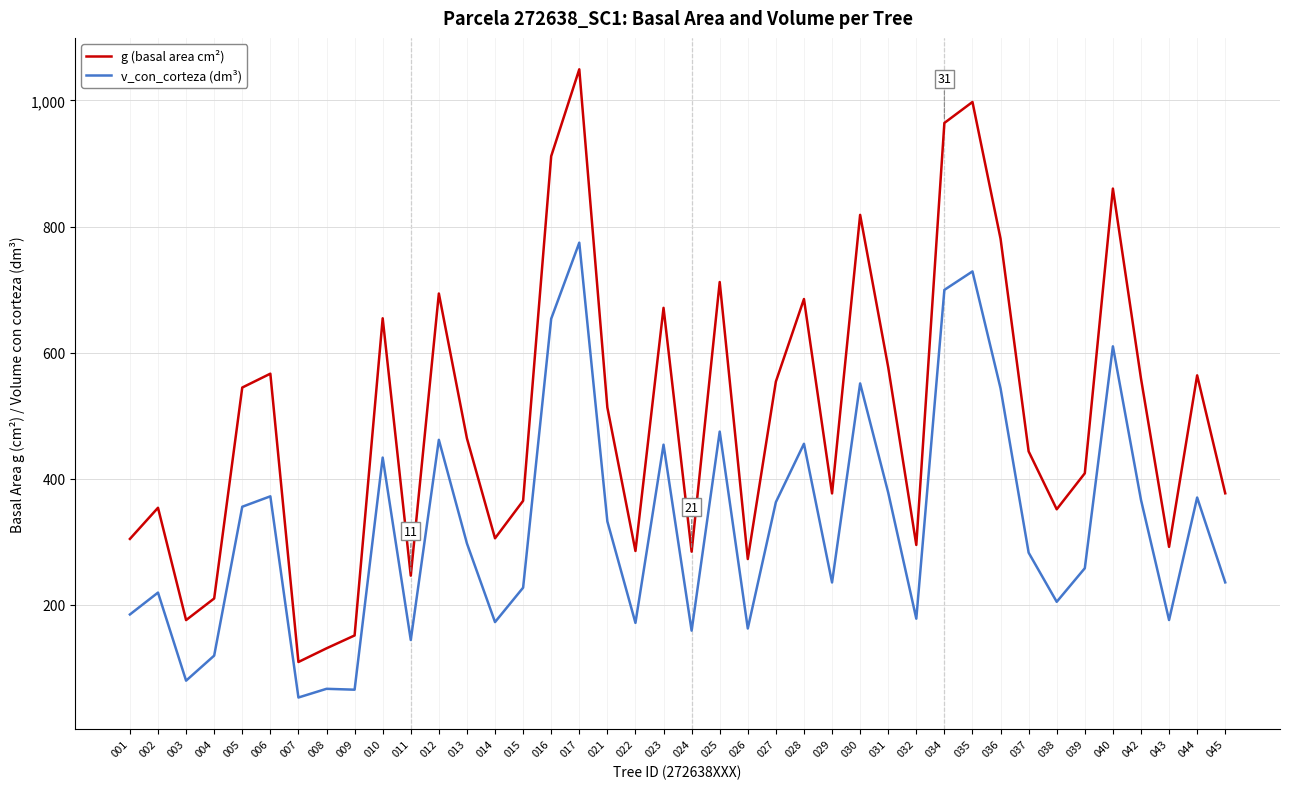

List the series in order of their peak value, lowest first.

v_con_corteza (dm³), g (basal area cm²)